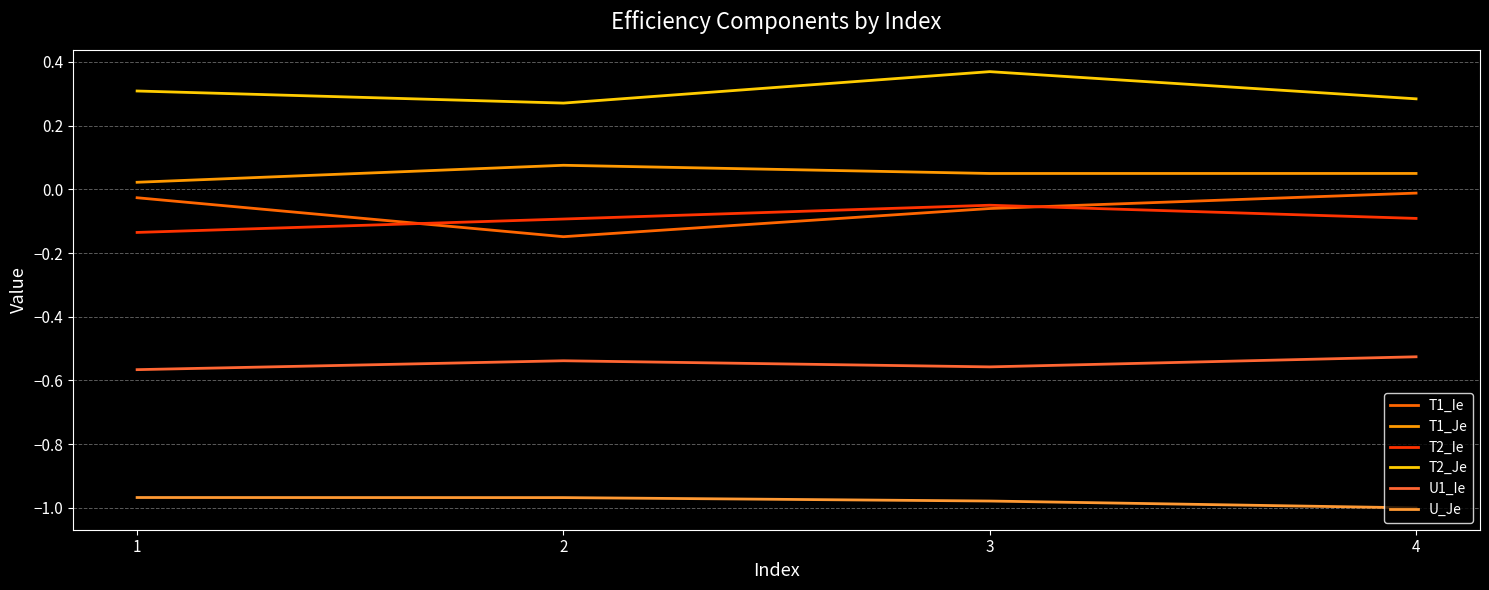

Which series has the largest total across all categories?

T2_Je